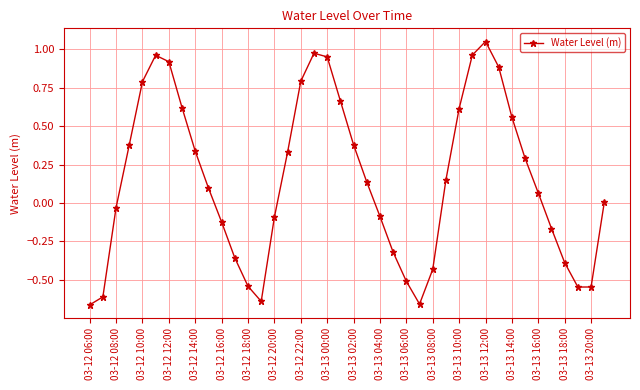

What is the sum of all values?

6.2